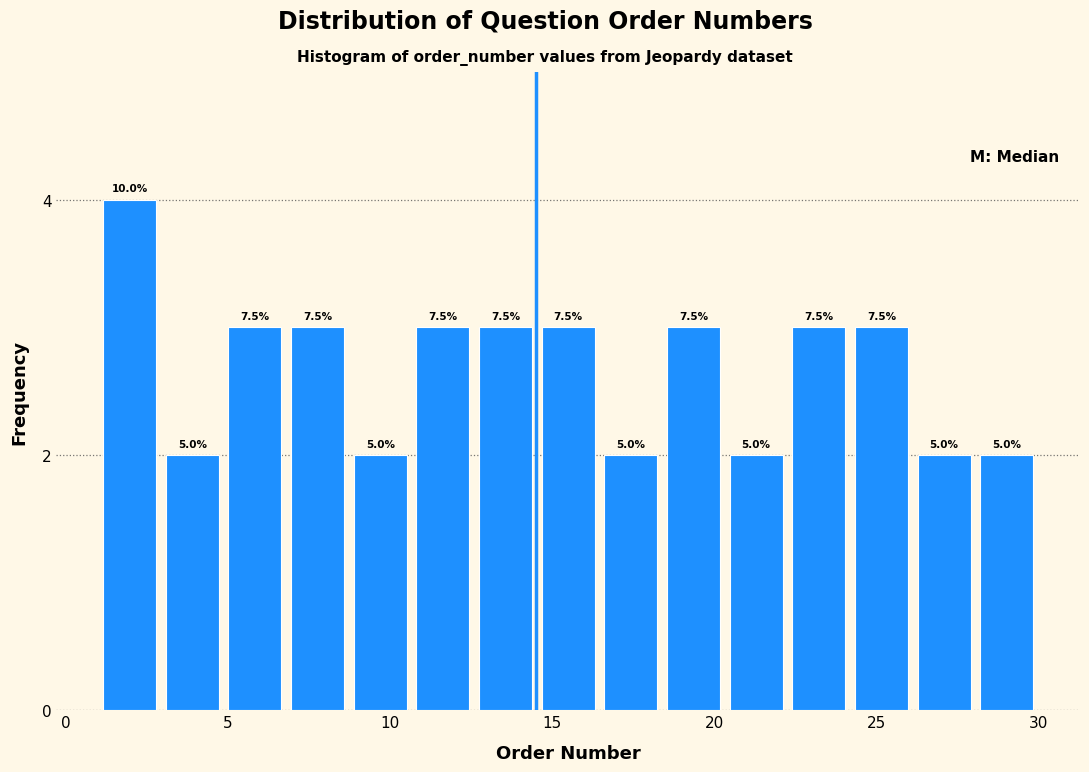

Around what value on the x-axis is the tallest bar? Give the approximate position of its centre, as read against the axis.

2.0